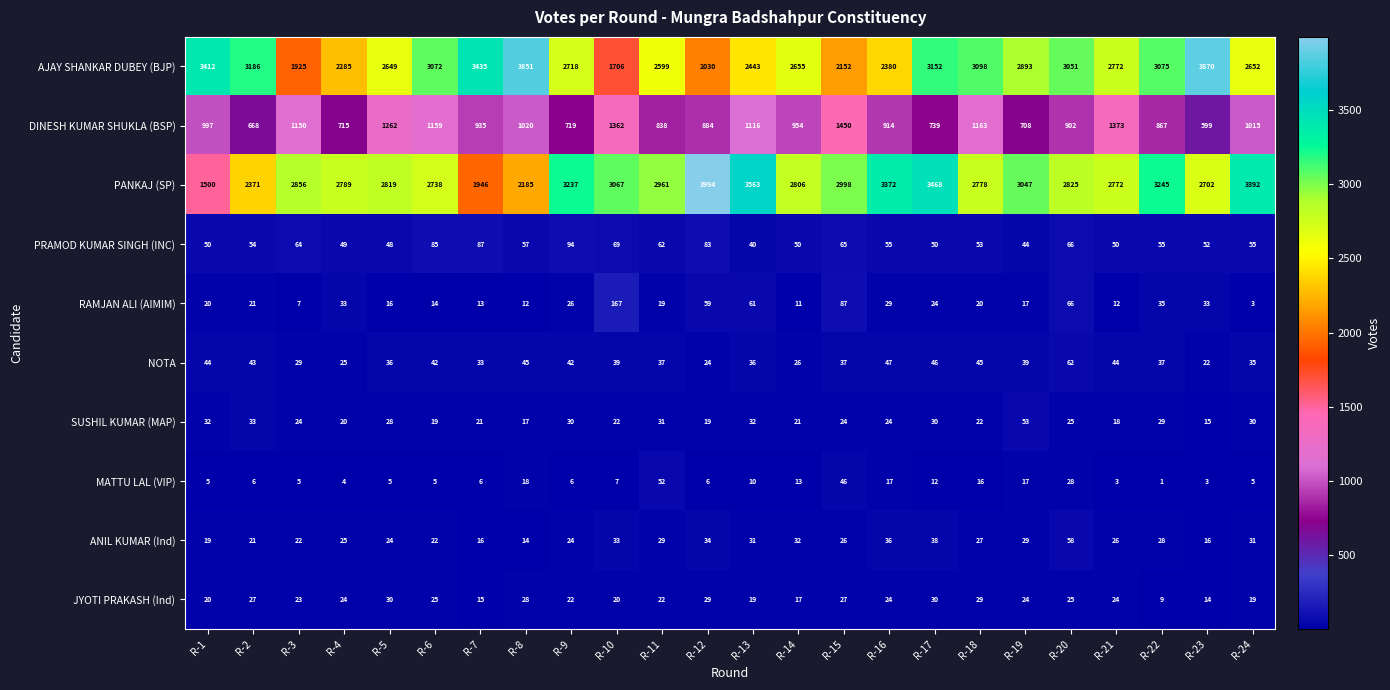

Rank the series by their maximum value, from highest to lowest.

PANKAJ (SP), AJAY SHANKAR DUBEY (BJP), DINESH KUMAR SHUKLA (BSP), RAMJAN ALI (AIMIM), PRAMOD KUMAR SINGH (INC), NOTA, ANIL KUMAR (Ind), SUSHIL KUMAR (MAP), MATTU LAL (VIP), JYOTI PRAKASH (Ind)